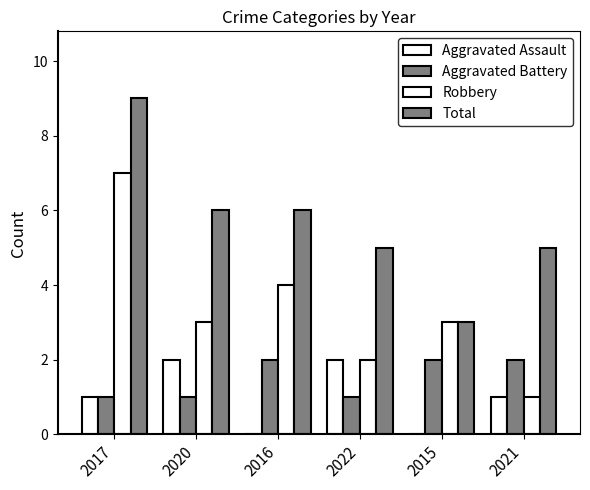

The value of Aggravated Battery at 2015 is 2. True or false?

True